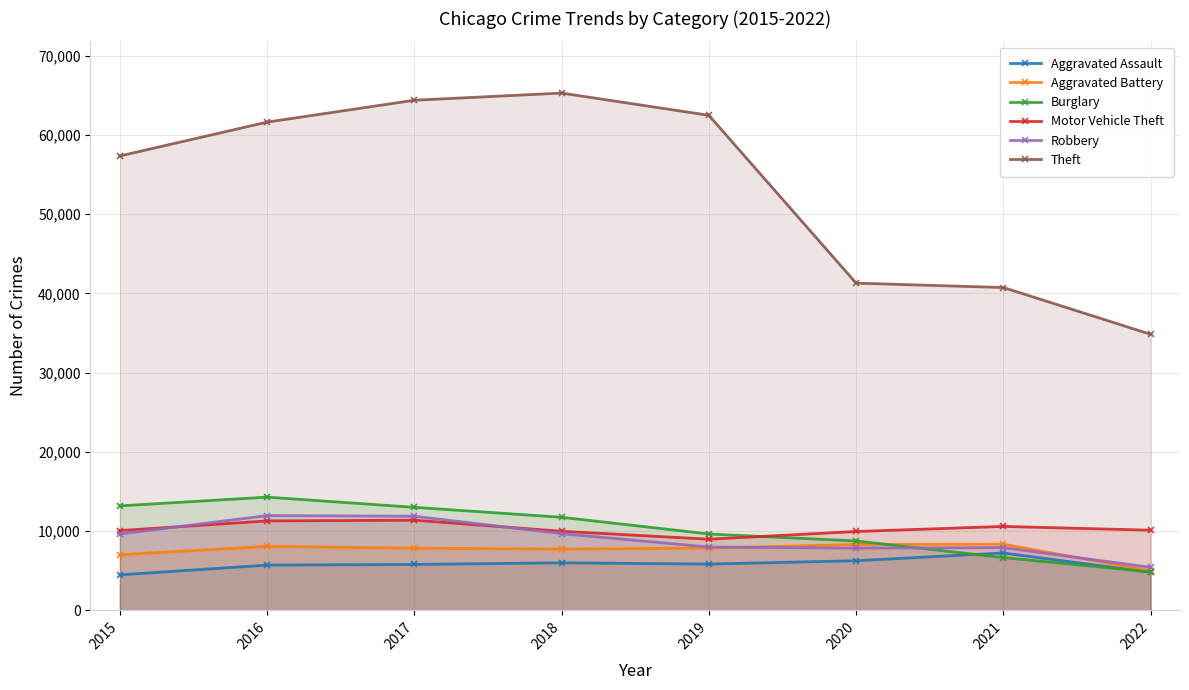

Read the Aggravated Battery value at 2021, to the nearest 10.

8350